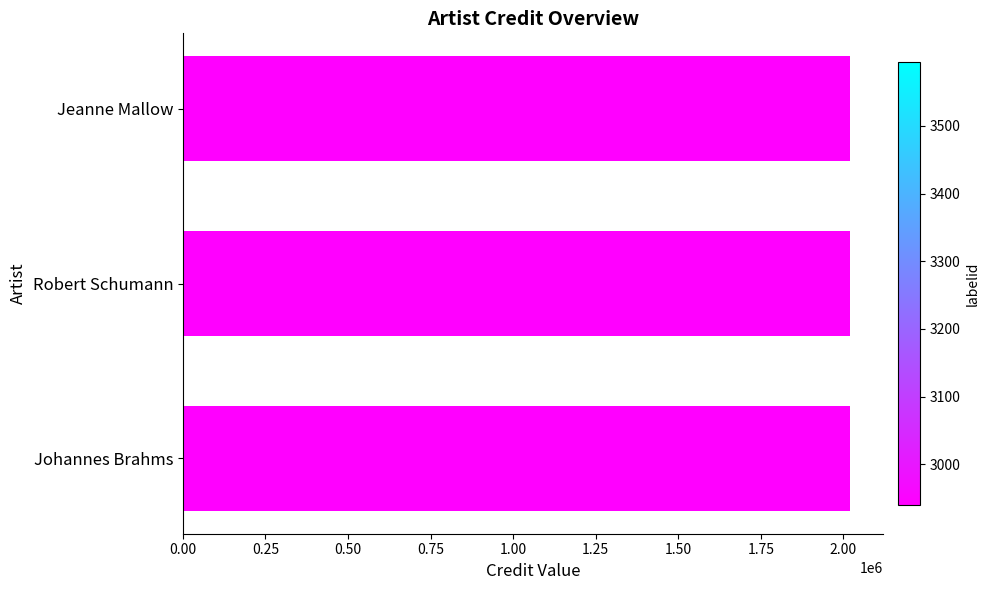

Which series has the largest total across all categories?

credit